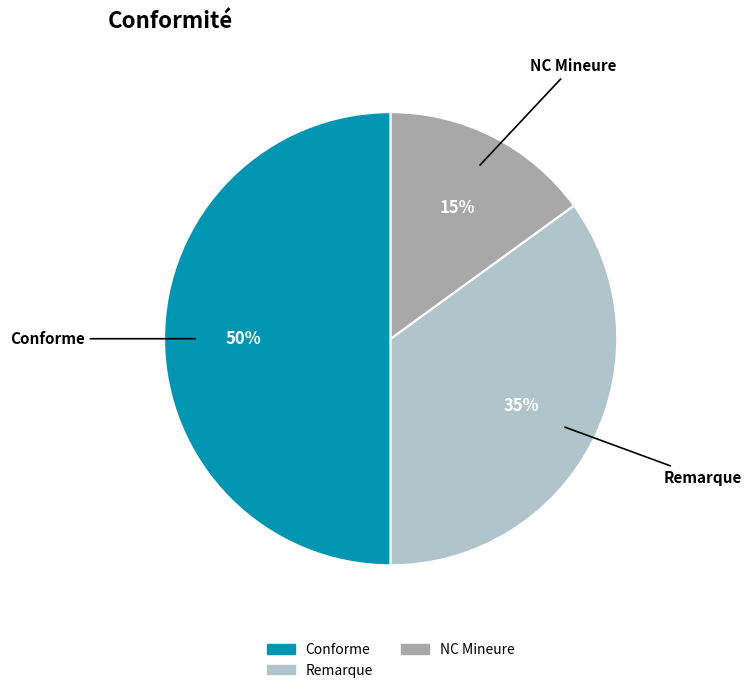

To the nearest percent, what is the average slice percentage?

33%